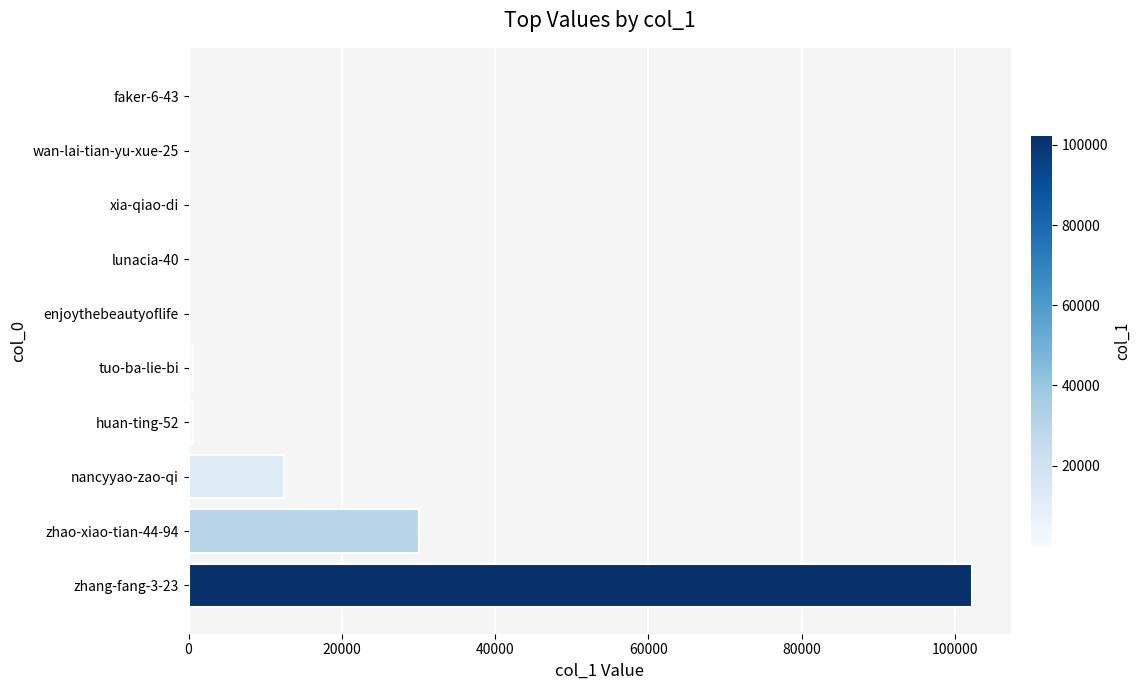

Are the bars horizontal?

Yes